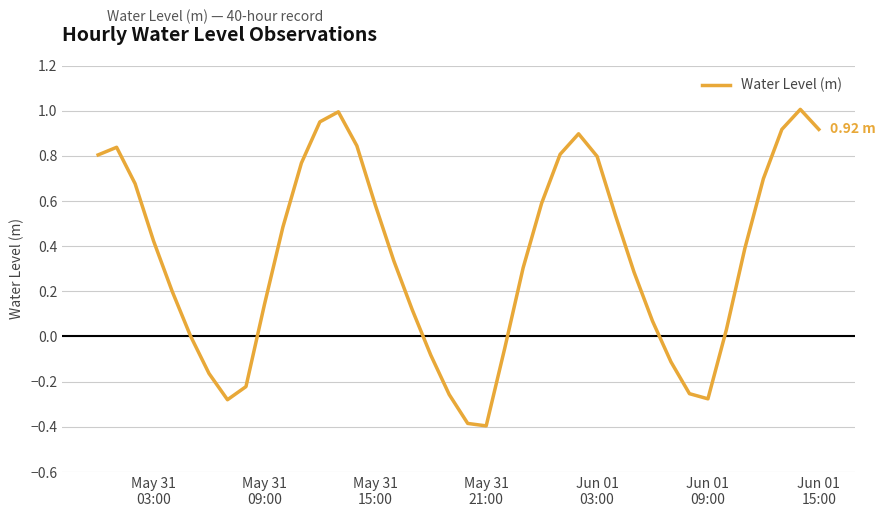

What is the difference between the maximum and minimum values?

1.4